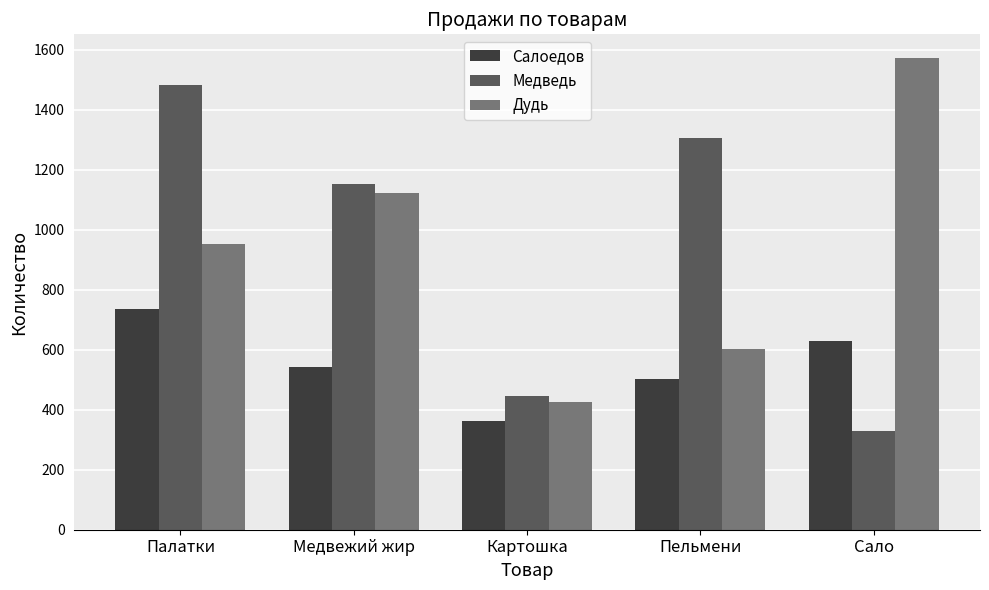

Rank the series at Пельмени from lowest to highest value.

Салоедов, Дудь, Медведь